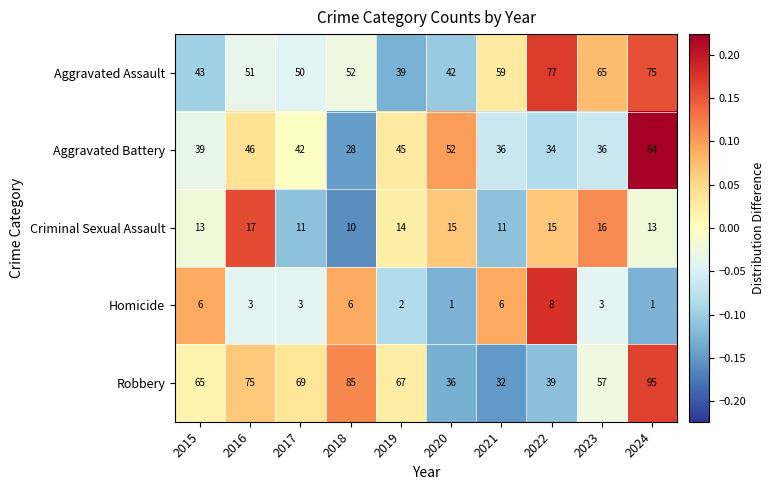

The value of Criminal Sexual Assault at 2022 is 3. True or false?

False